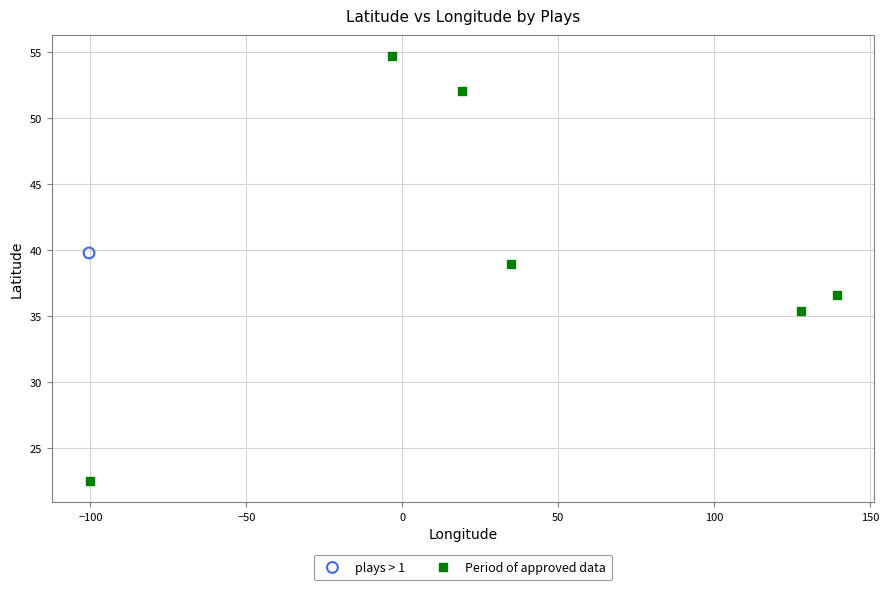

What are all the series names shown in the legend?

plays > 1, Period of approved data